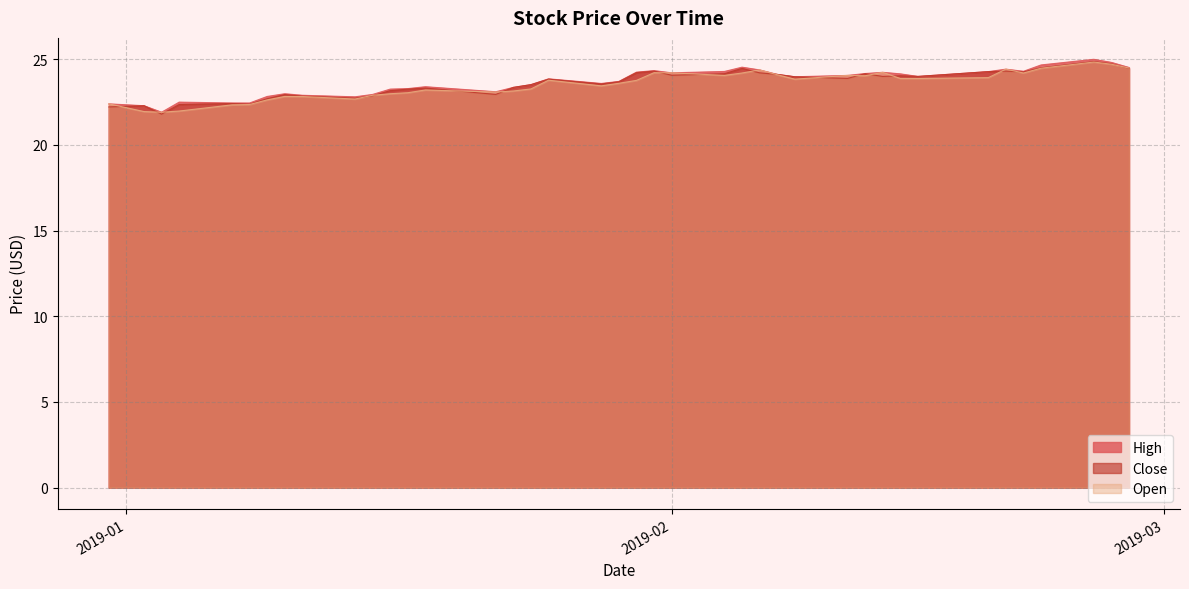

What is the smallest value displayed?

21.8